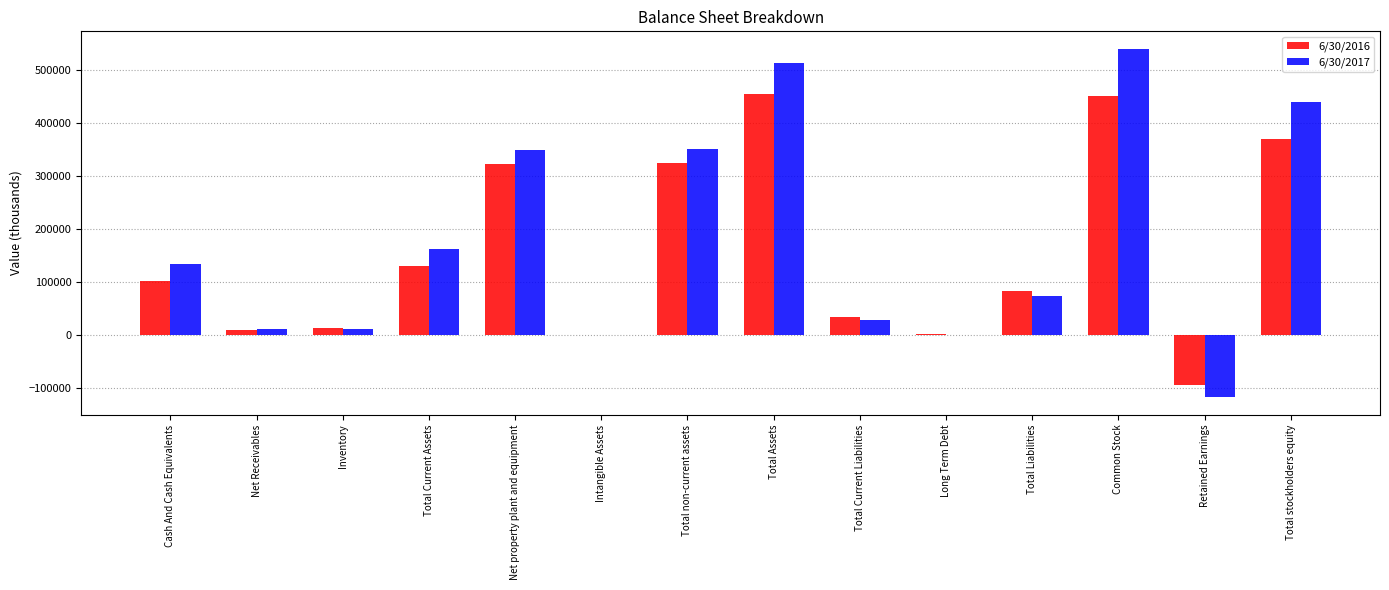

True or false: 6/30/2016 has a value of 84460 at Total Liabilities.

True